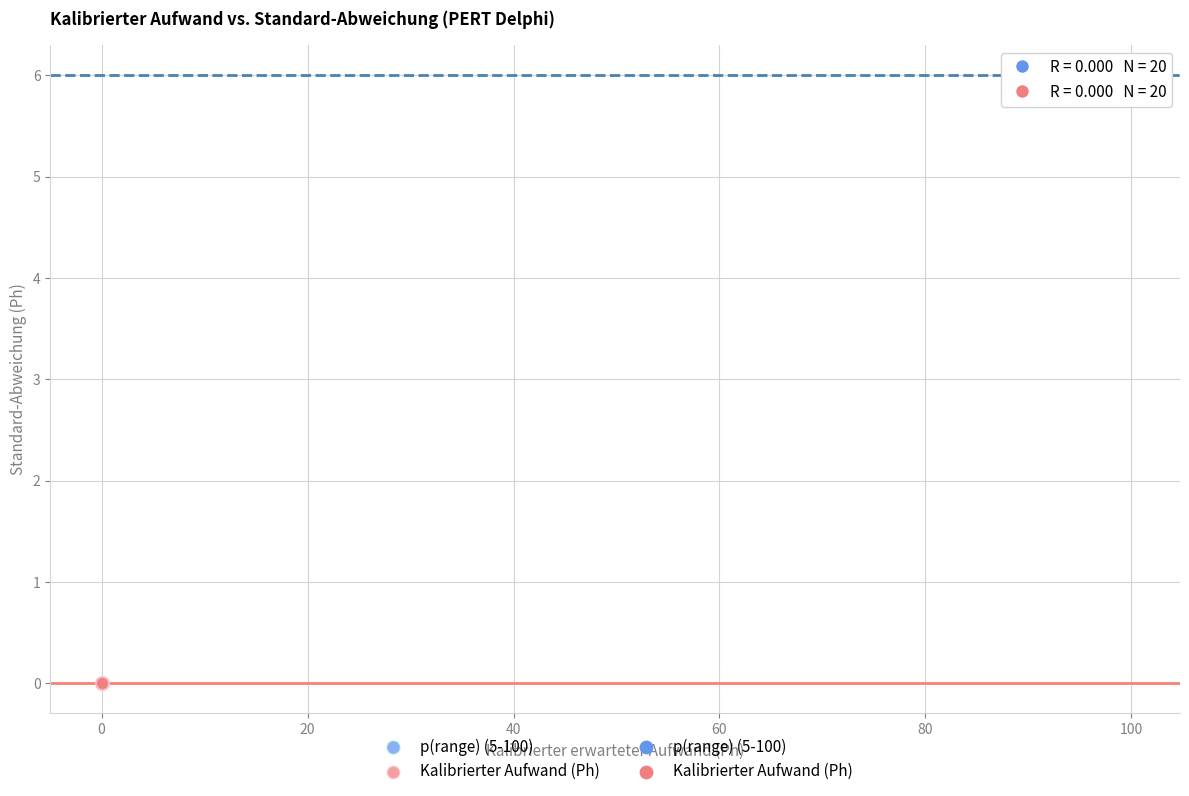

Which series contains the highest Y value?

p(range) (5-100)